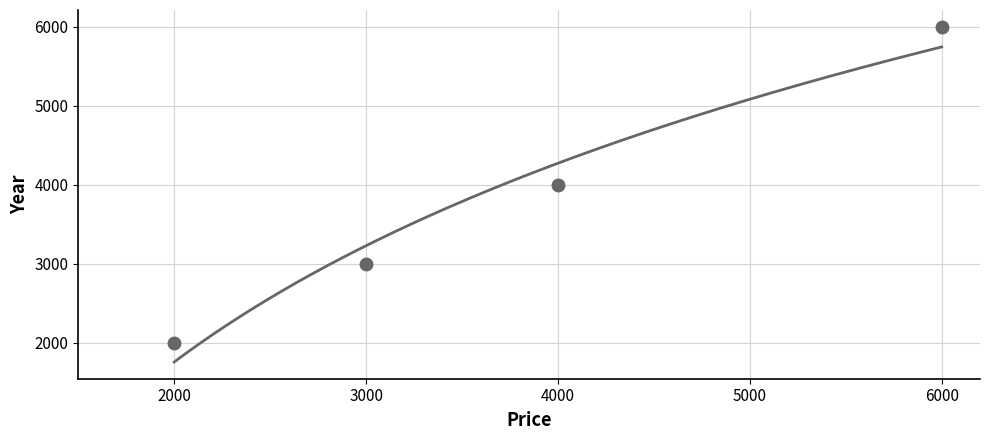

What is the sum of all values?

15000